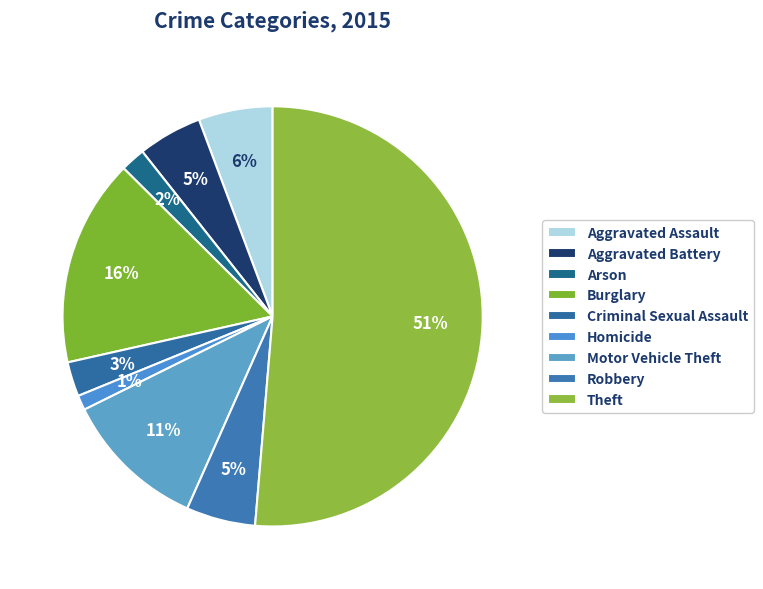

Count the number of slices in the pie.

9